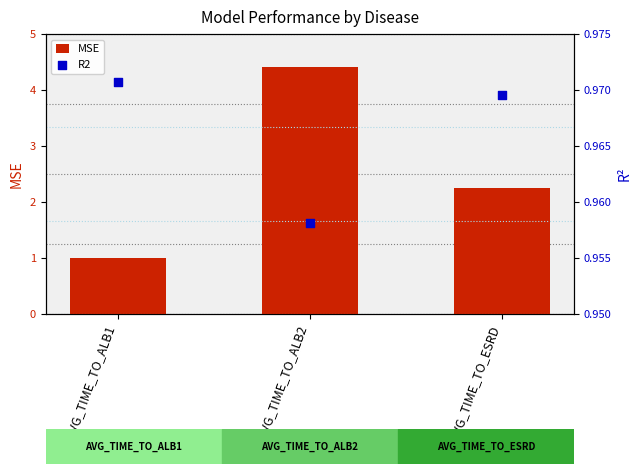

Is the value of R2 at AVG_TIME_TO_ALB1 greater than the value of MSE at AVG_TIME_TO_ALB1?

No